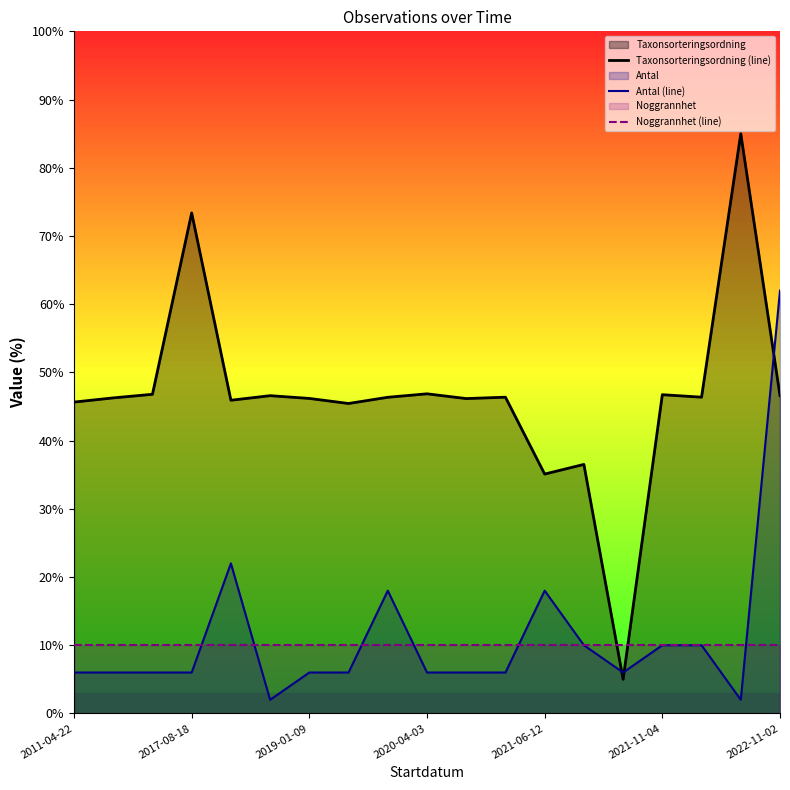

Which series has the largest range (max minus min)?

Taxonsorteringsordning (line)